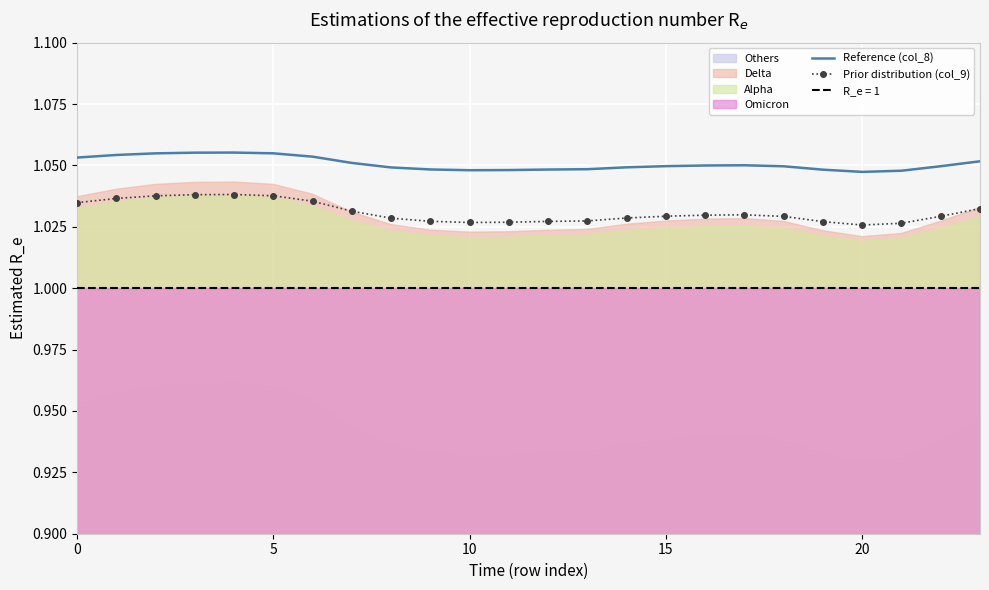

Where is Prior distribution (col_9) nearest to the value 1?

20